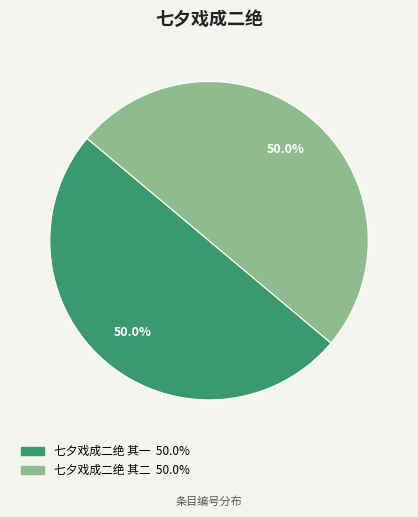

Combined, what portion of the pie is 七夕戏成二绝 其二 and 七夕戏成二绝 其一?

100.0%